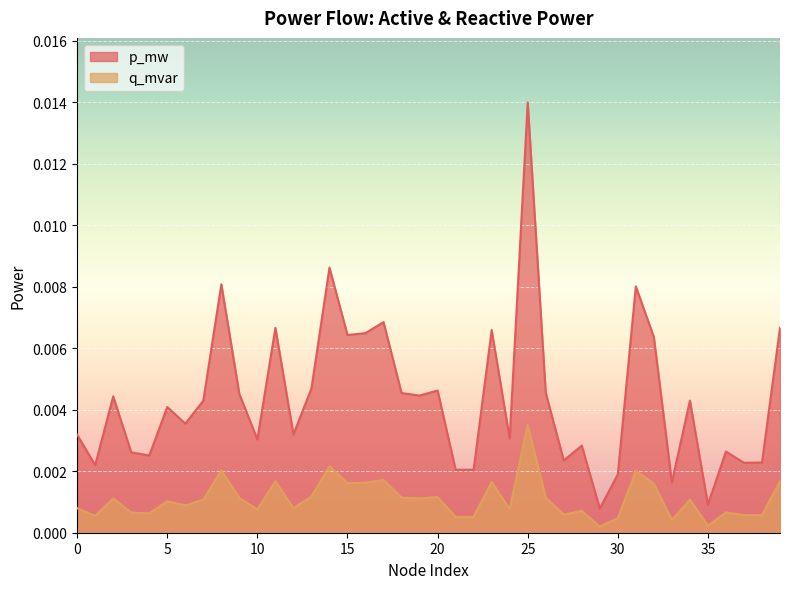

Which series has the largest total across all categories?

p_mw